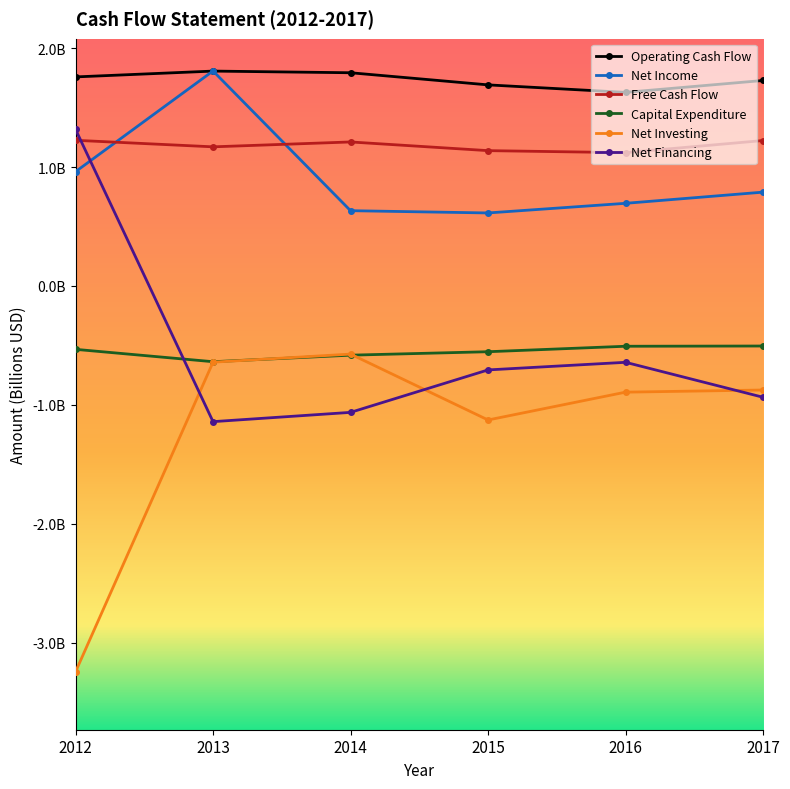

What is the highest value of the Net Income series?

1808000000